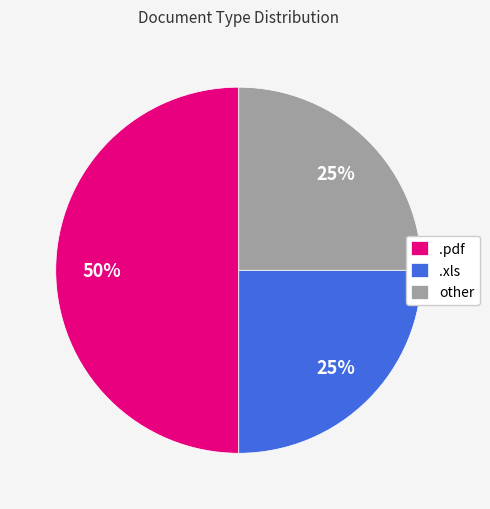

Is it true that .pdf is 50% of the pie?

True